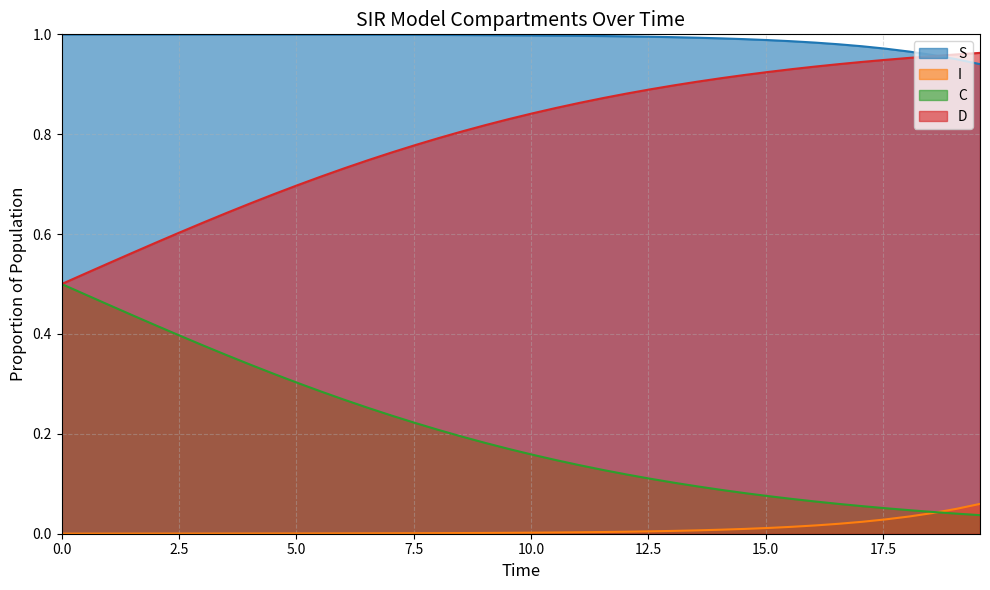

Rank the series by their average value, from lowest to highest.

I, C, D, S